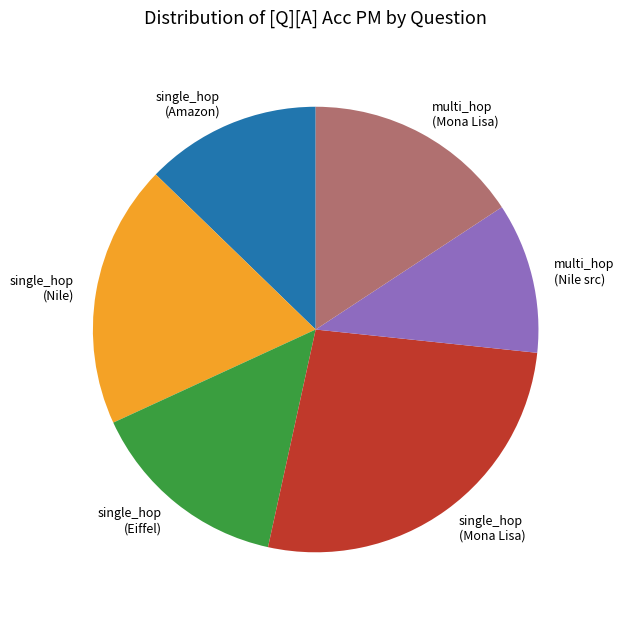

Combined, do single_hop (Mona Lisa) and single_hop (Eiffel) account for over 50%?

No